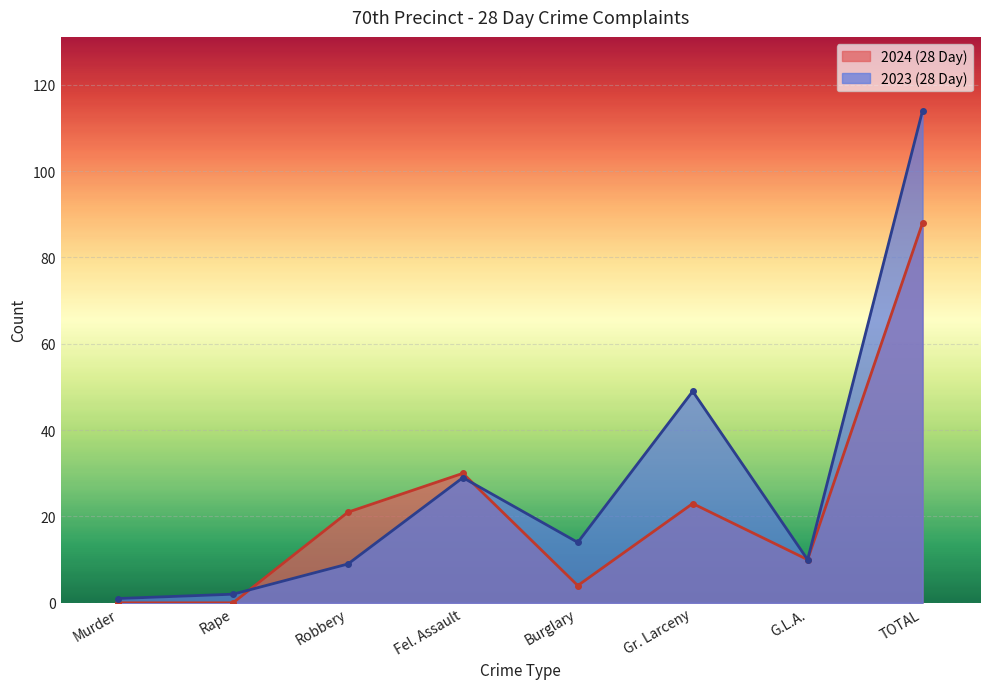

List the series in order of their overall mean, highest first.

2023 (28 Day), 2024 (28 Day)